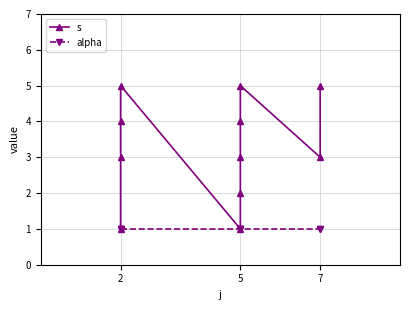

True or false: s has a value of 1 at 2.

False